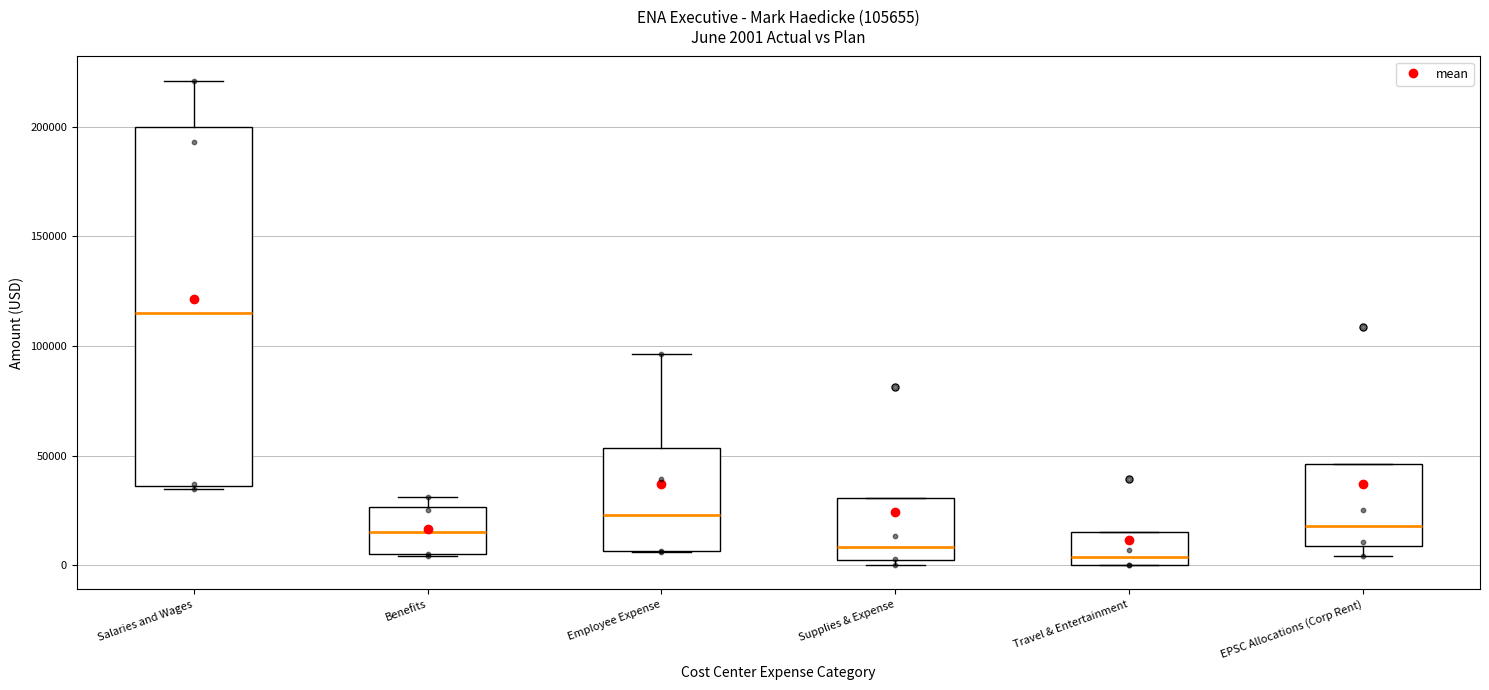

Which box is the tallest, from its lower edge to its upper edge?

Salaries and Wages